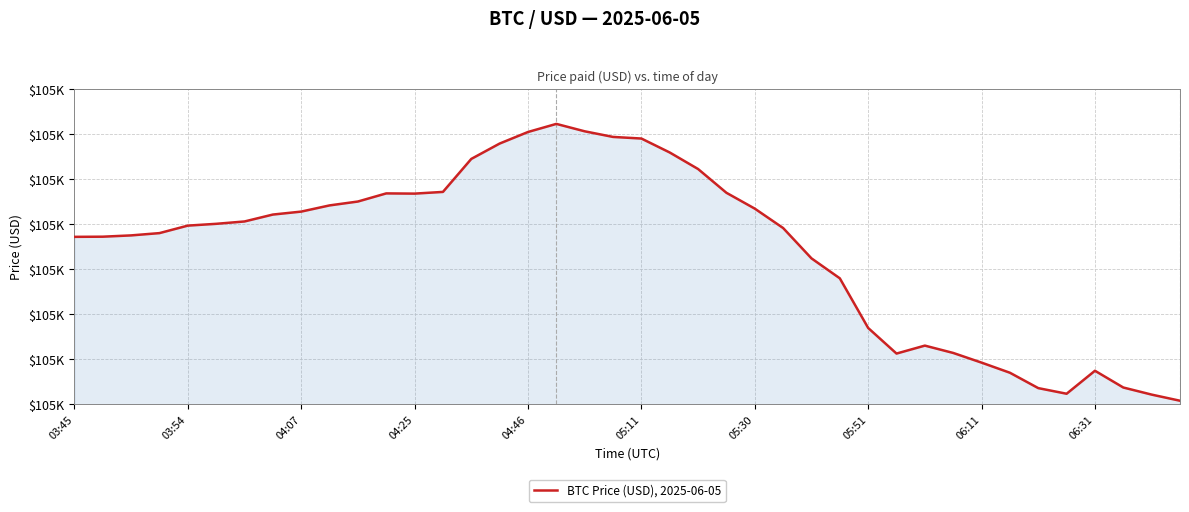

What is the label of the 21st point from the right?

19